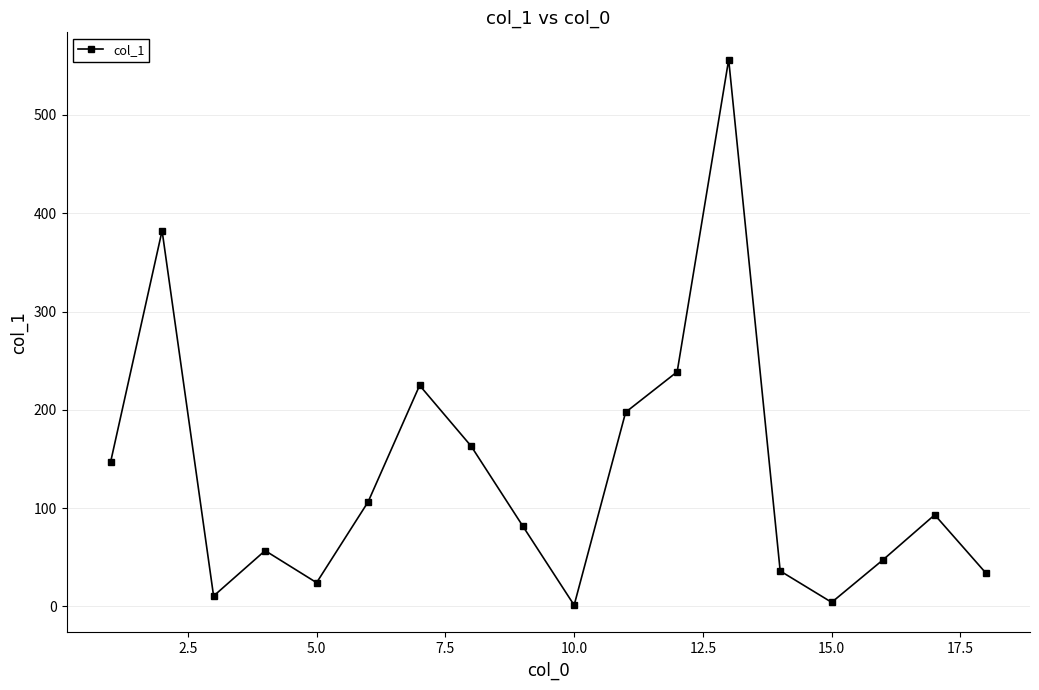

What is the greatest value displayed?

556.3